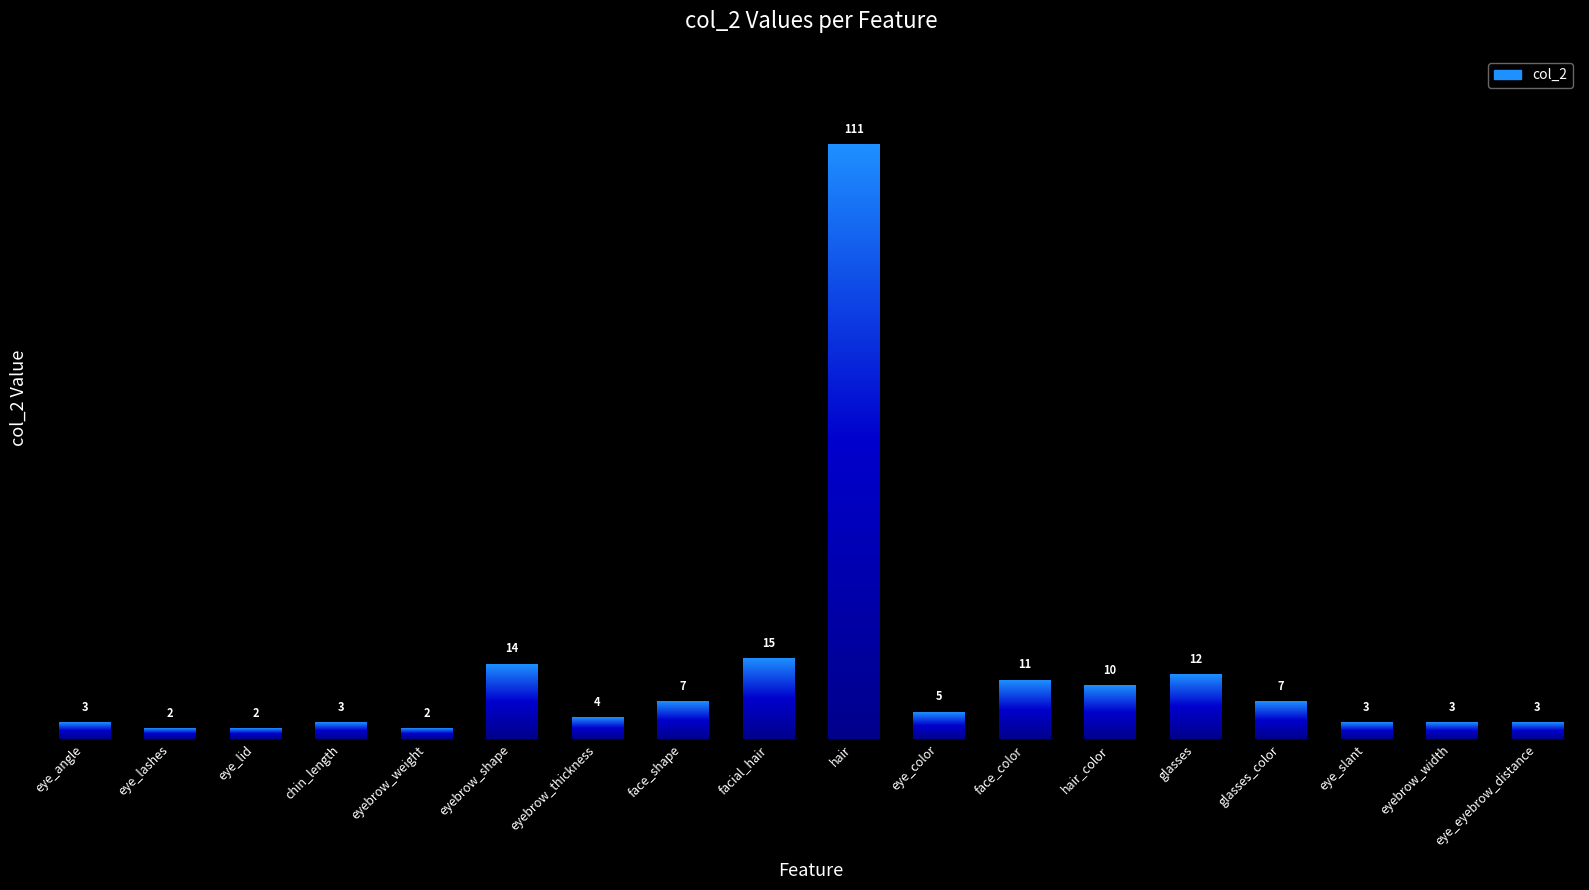

Reading left to right, transcribe all the data shown in this chart.

3	2	2	3	2	14	4	7	15	111	5	11	10	12	7	3	3	3